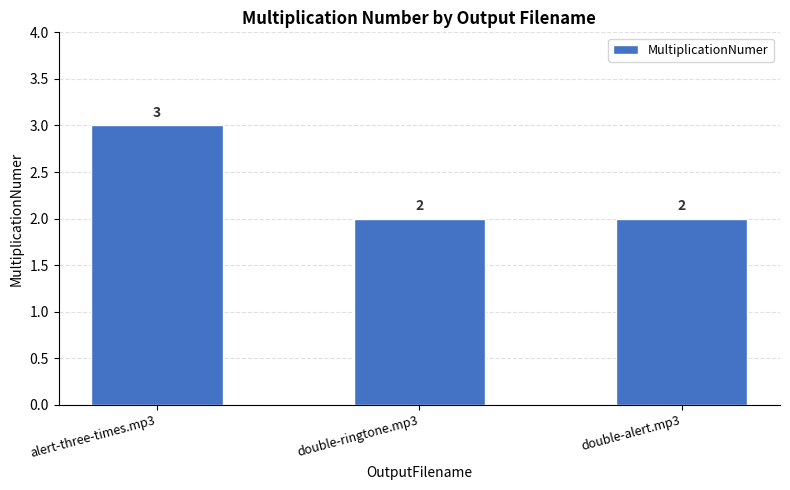

Does the chart contain stacked bars?

No